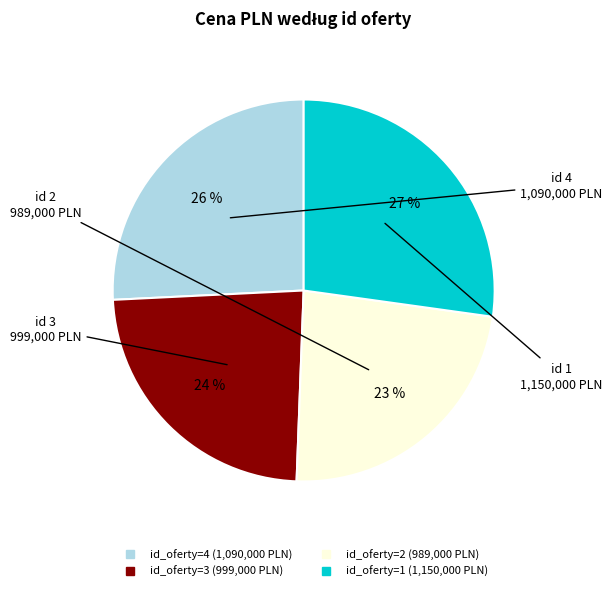

To the nearest percent, what is the average slice percentage?

25%